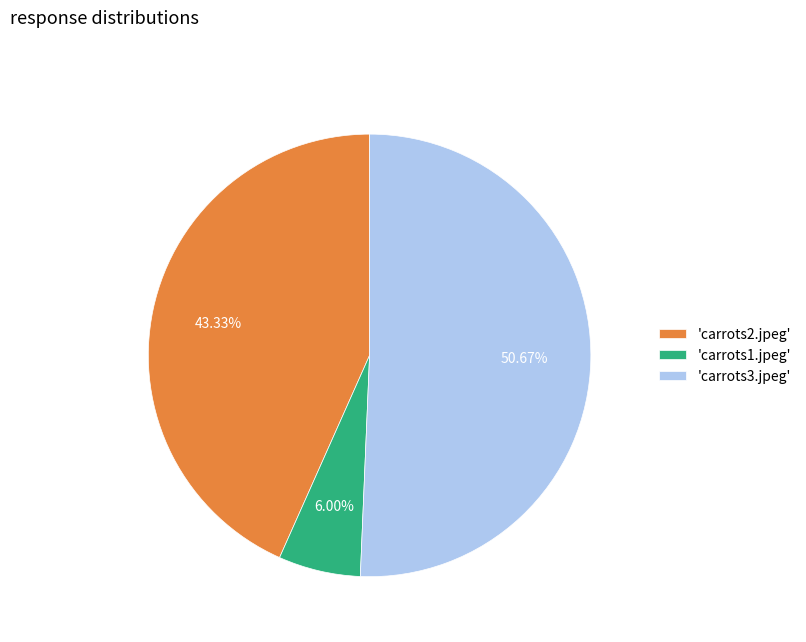

How many slices are in this pie chart?

3